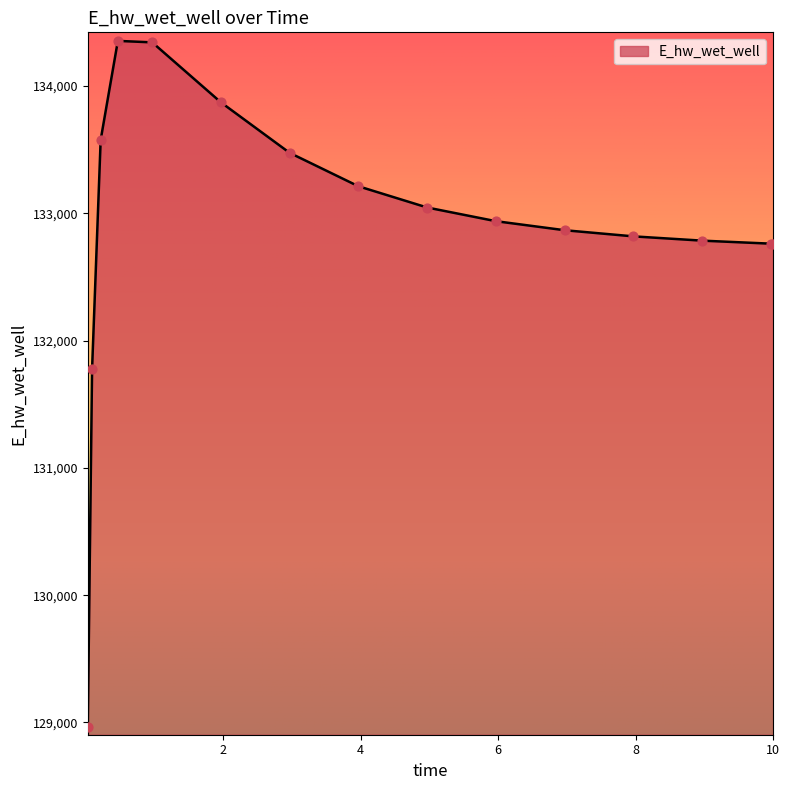

What is the difference between the maximum and minimum values?

5385.9